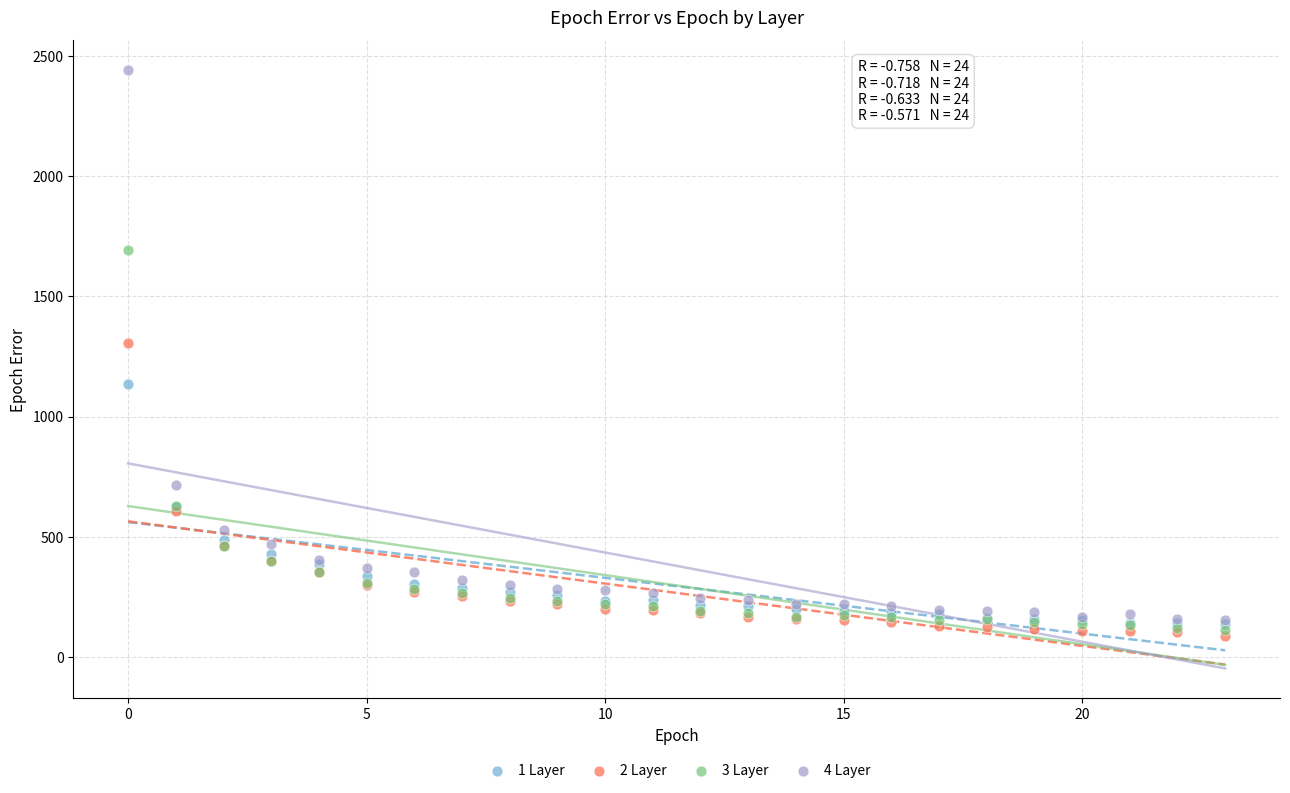

Across all series, what Y value is closest to 1264?

1303.7